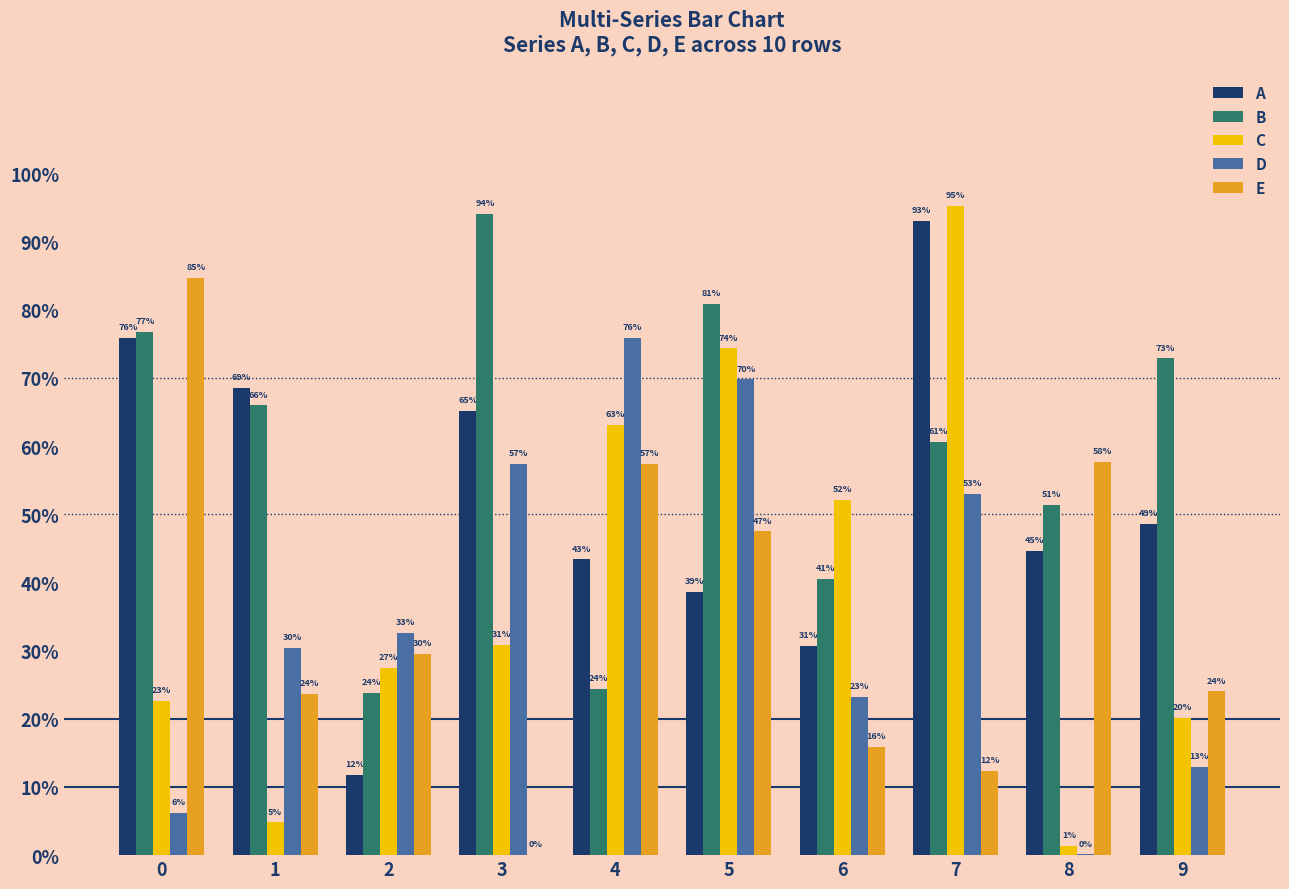

Is it true that B equals 0.4 at 6?

True